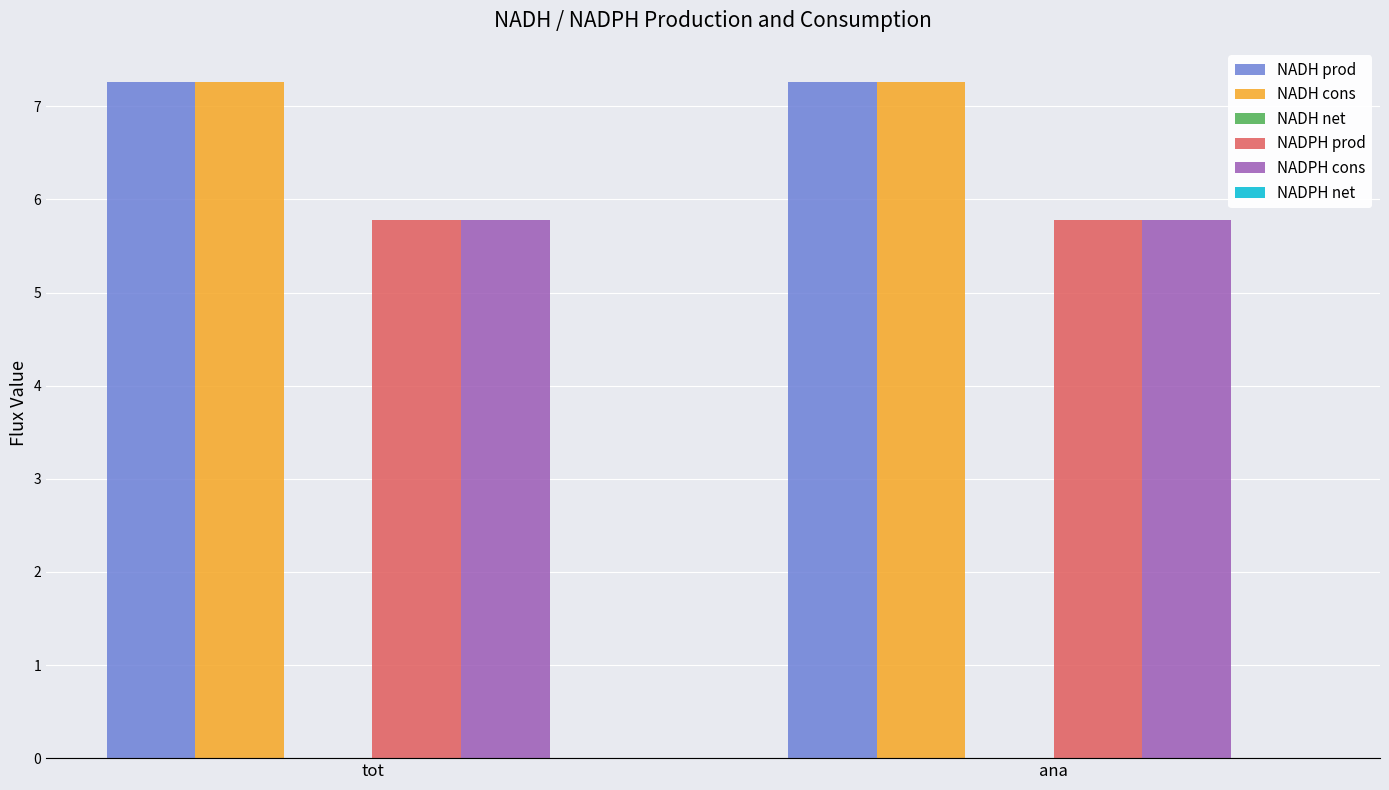

What is the sum of all NADH cons values?

14.5